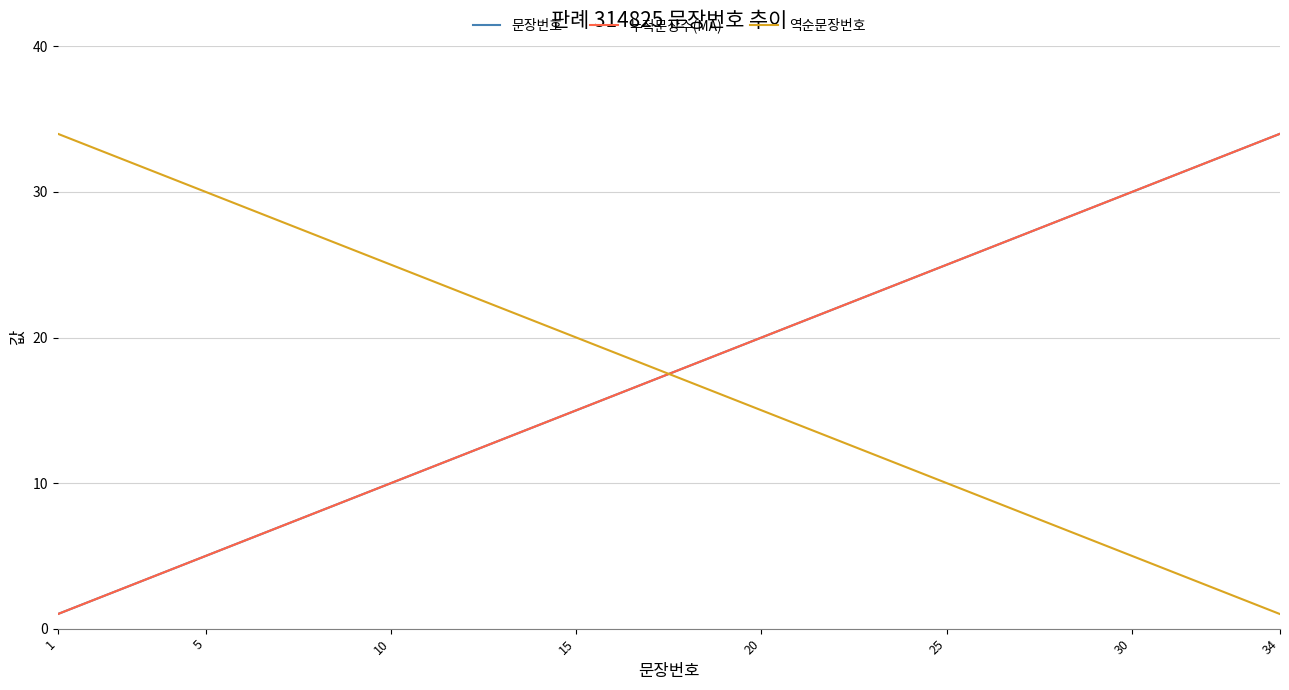

Does the chart have visible grid lines?

Yes